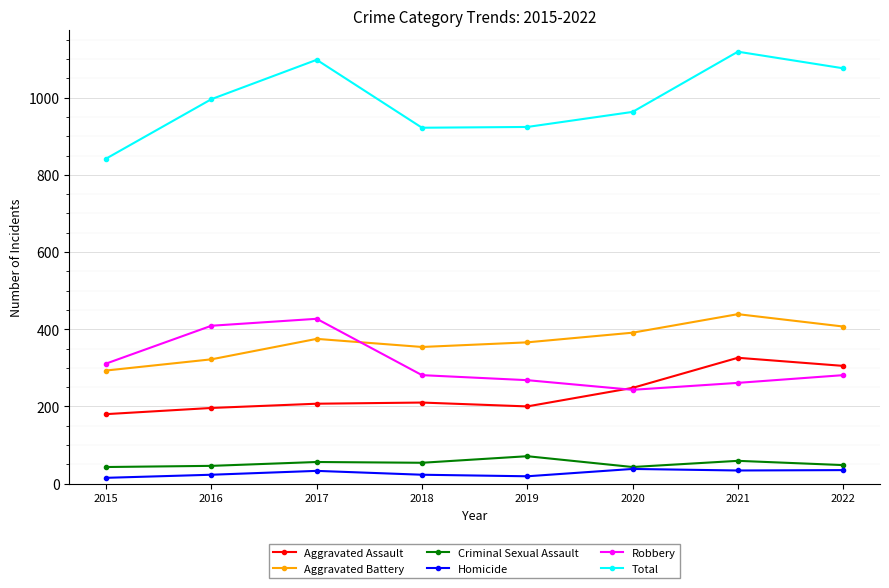

What value does the Aggravated Assault series have at 2018, to the nearest 10?

210